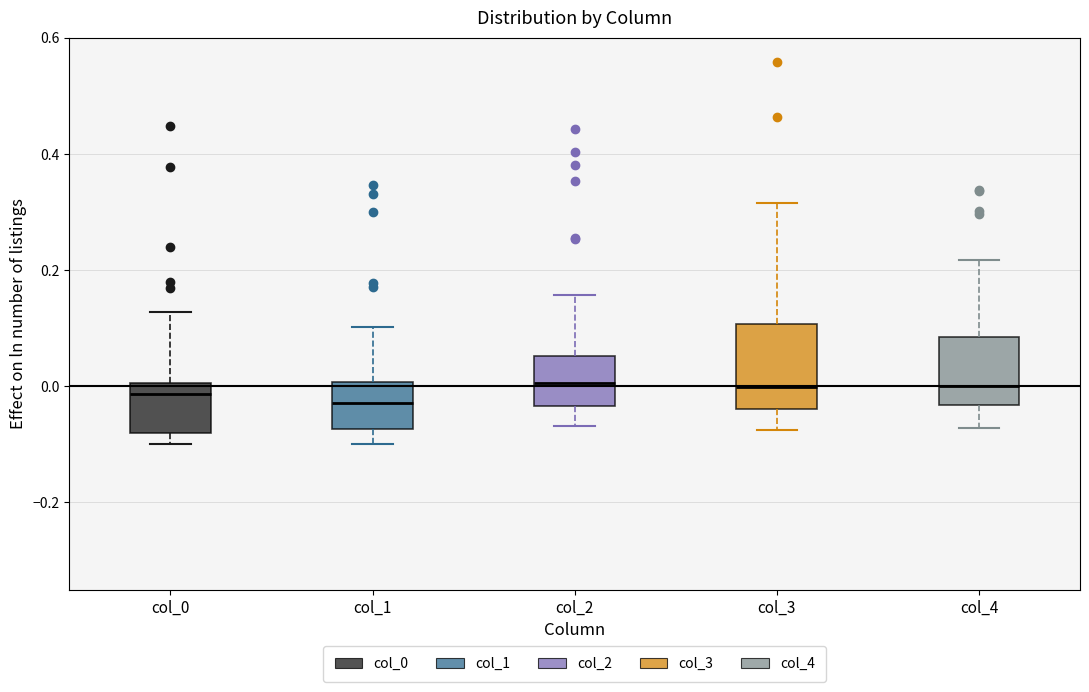

Reading left to right, read every box against the y-axis: the position of its median line, the range the box covers, and the ends of its whiskers. The values are not printed on the chart, so give them approximately, as read against the axis.

col_0: median -0.02, box -0.08 to 0.00, whiskers -0.10 to 0.12
col_1: median -0.02, box -0.08 to 0.00, whiskers -0.10 to 0.10
col_2: median 0.00, box -0.04 to 0.06, whiskers -0.06 to 0.16
col_3: median 0.00, box -0.04 to 0.10, whiskers -0.08 to 0.32
col_4: median 0.00, box -0.04 to 0.08, whiskers -0.08 to 0.22